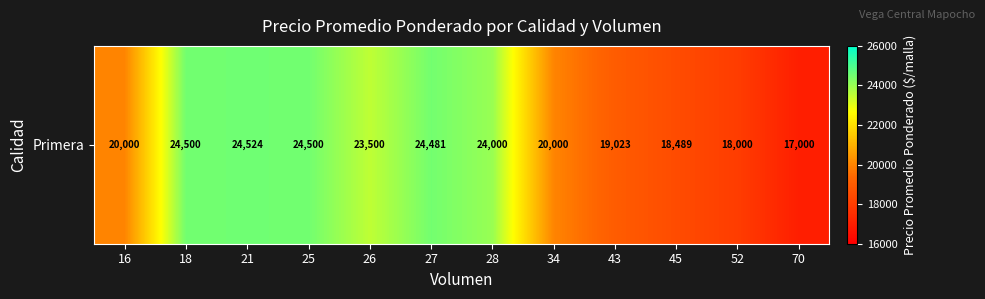

Which label corresponds to the smallest value in the chart?

70